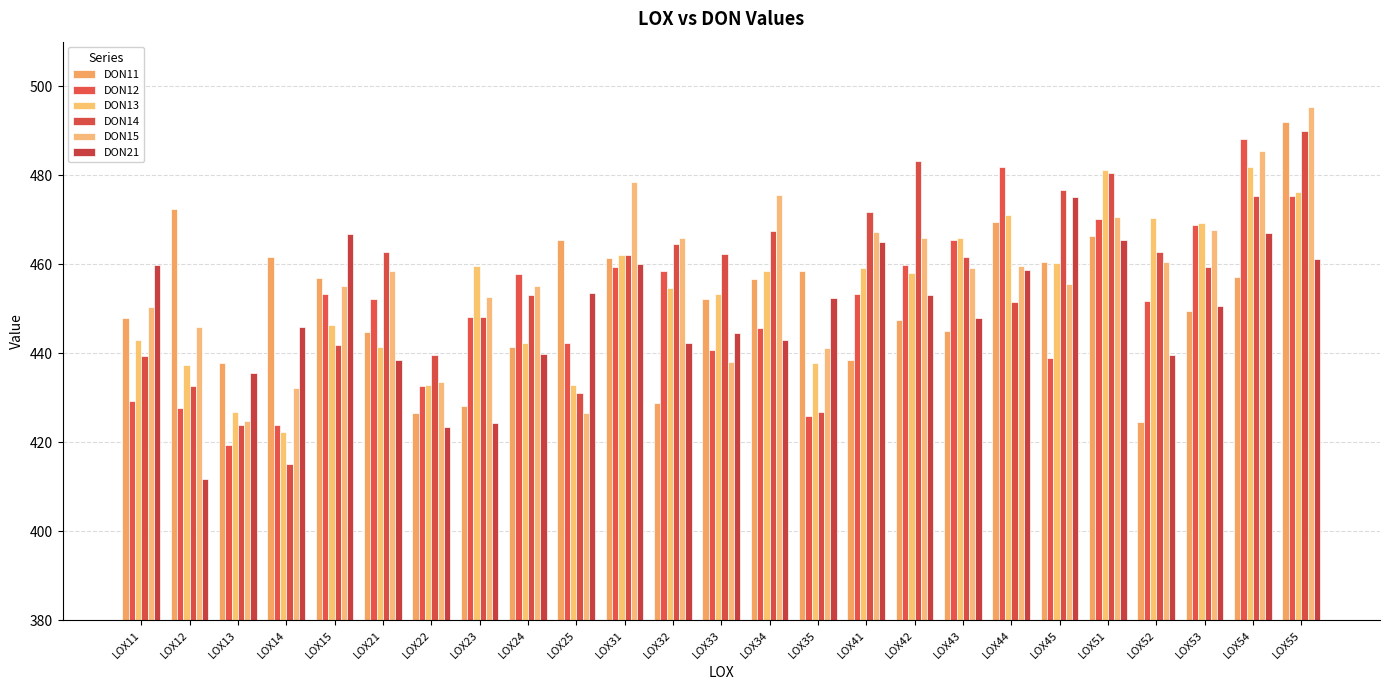

What is the difference between the DON21 values at LOX44 and LOX43?

10.8